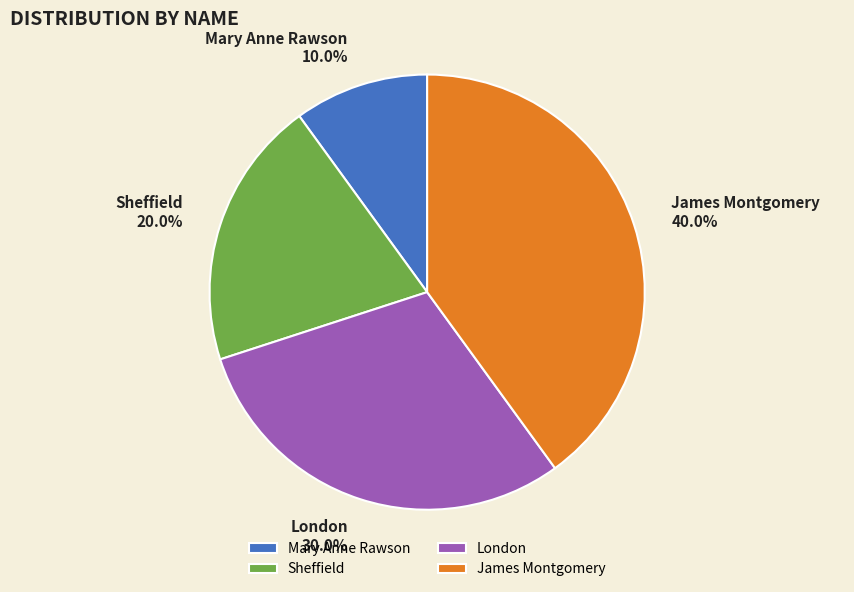

What percentage do James Montgomery and Sheffield together represent?

60.0%